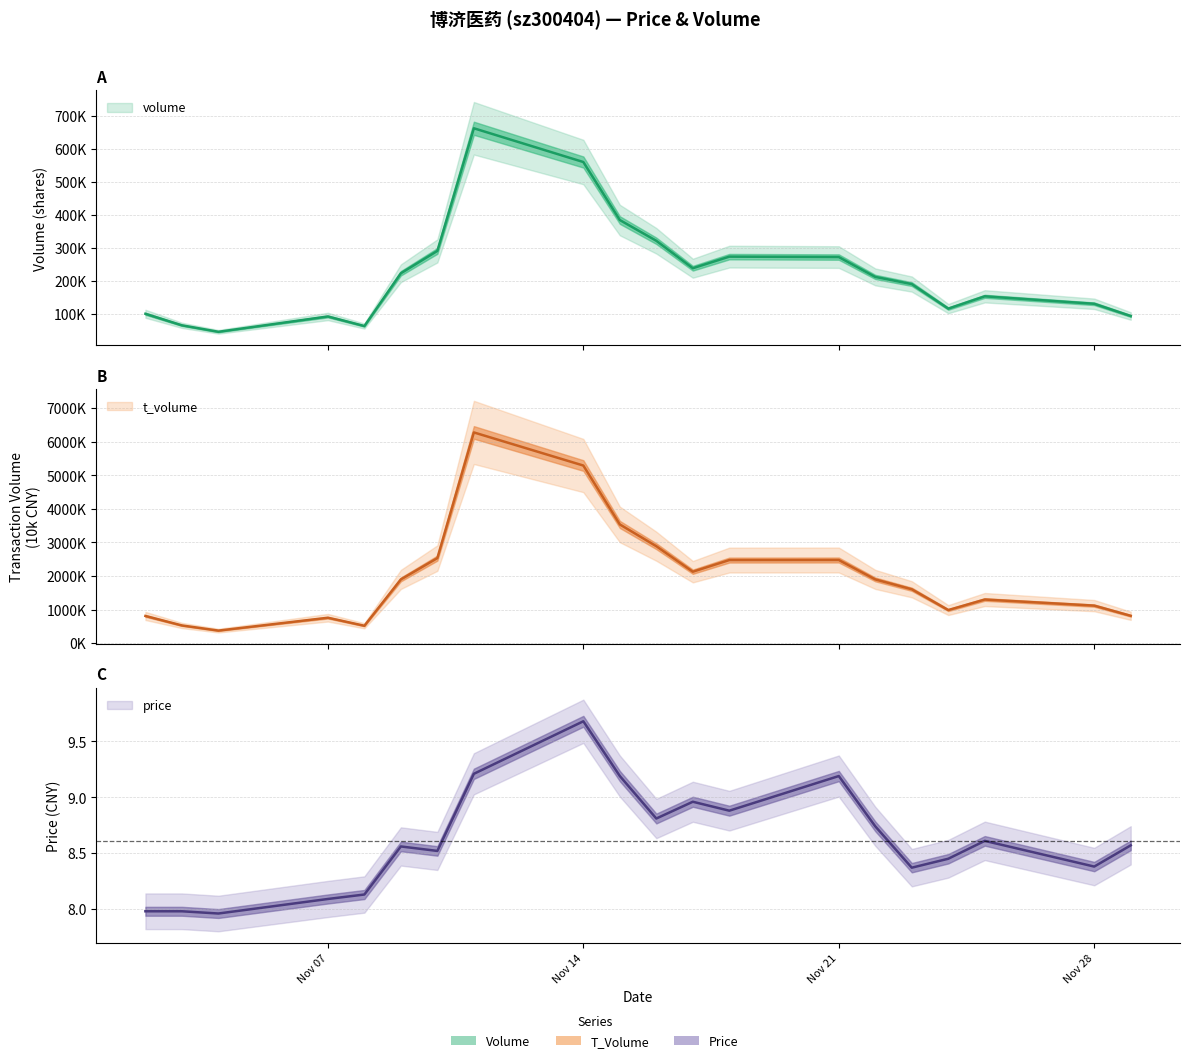

What is the difference between the highest and lowest values at 2022-11-15?

385102.8